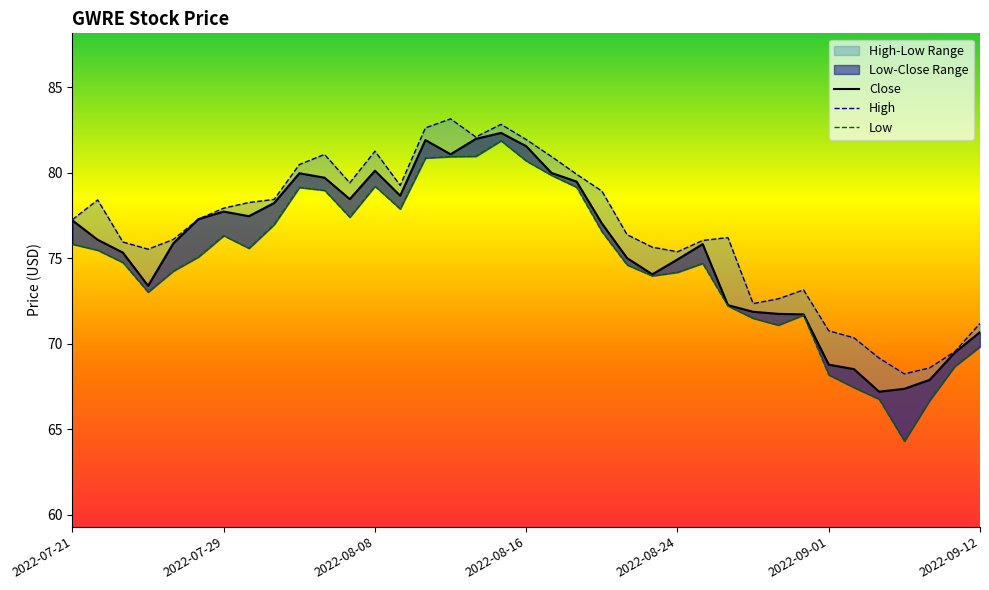

Rank the series by their average value, from highest to lowest.

High, Close, Low